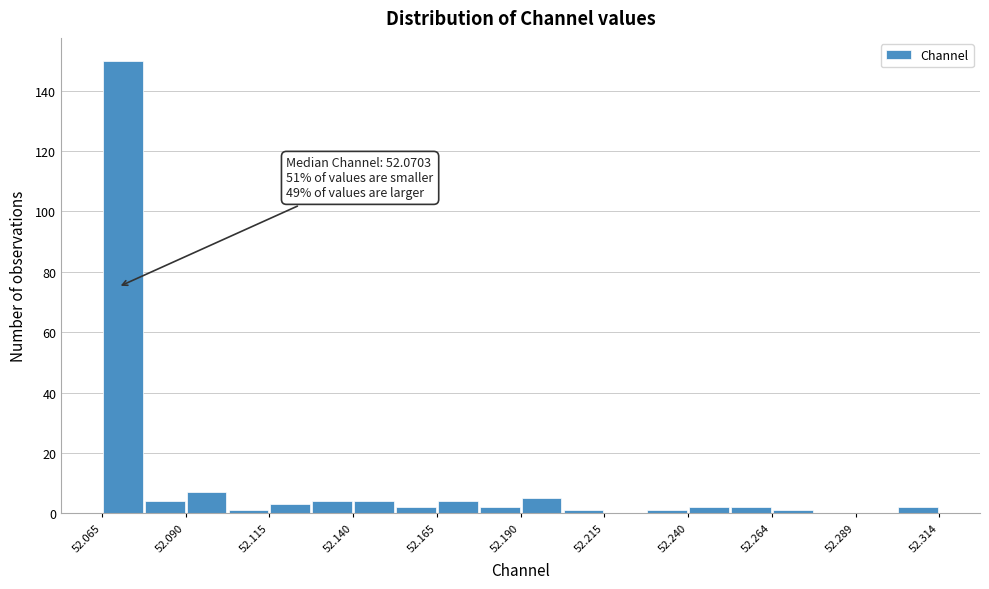

Read against the x-axis, roughly where is the centre of the tallest bar?

52.070